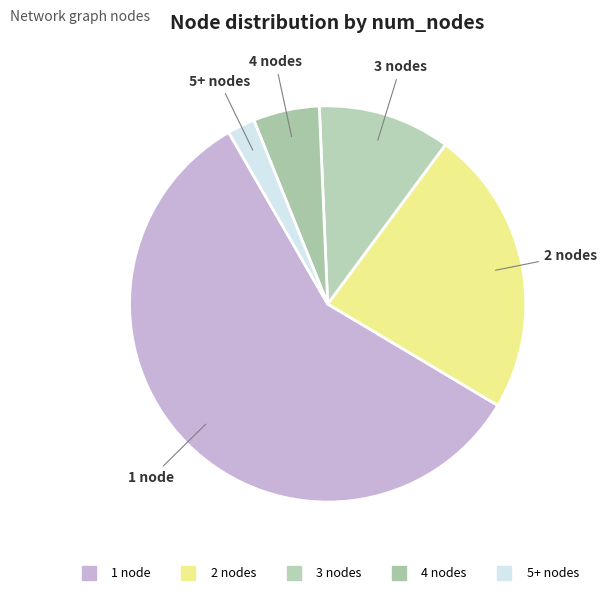

True or false: 4 accounts for 5% of the total.

True